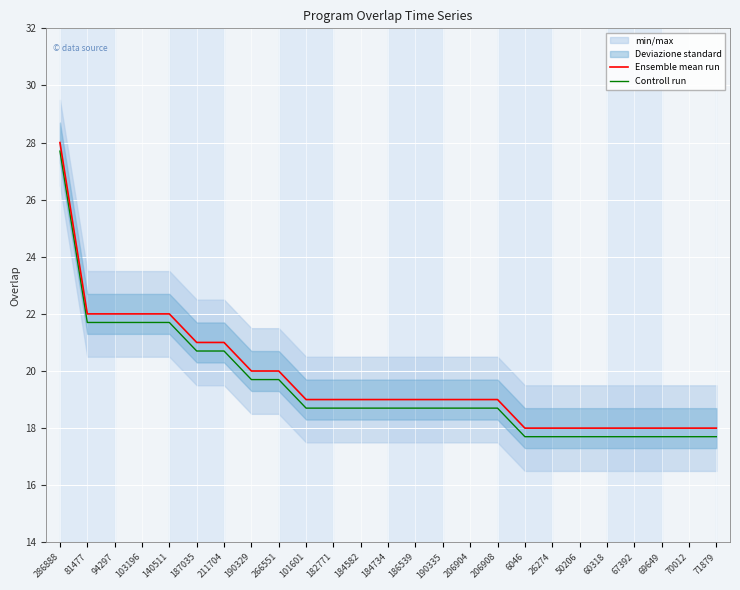

Which category has the lowest value in the Controll run series?

6046